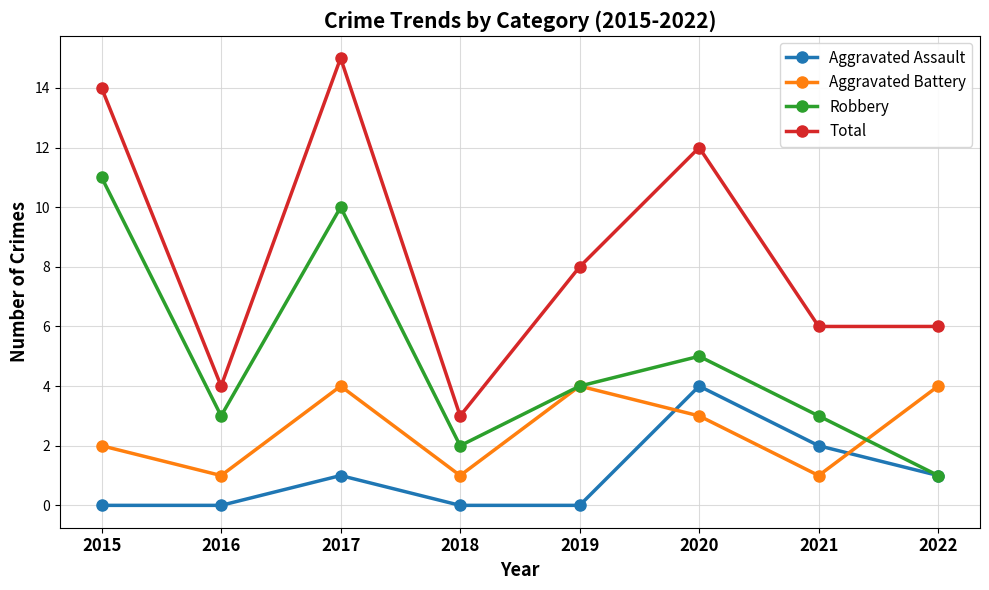

How many values in the Aggravated Assault series are below 1?

4